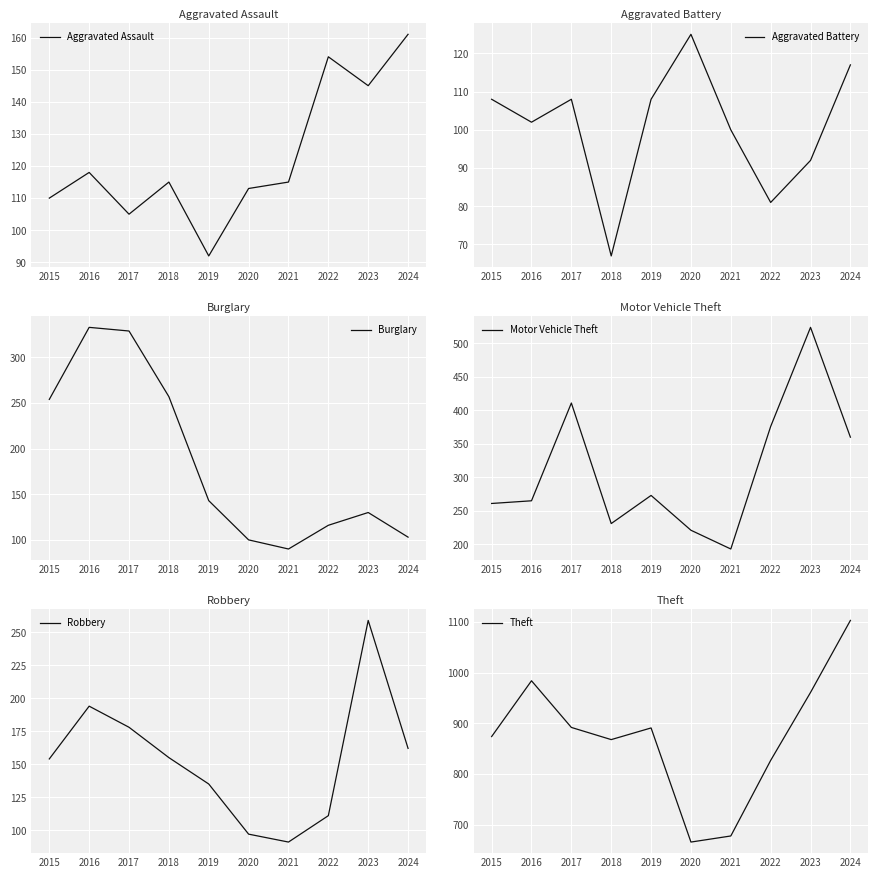

At which category does Robbery reach its first local peak?

2016